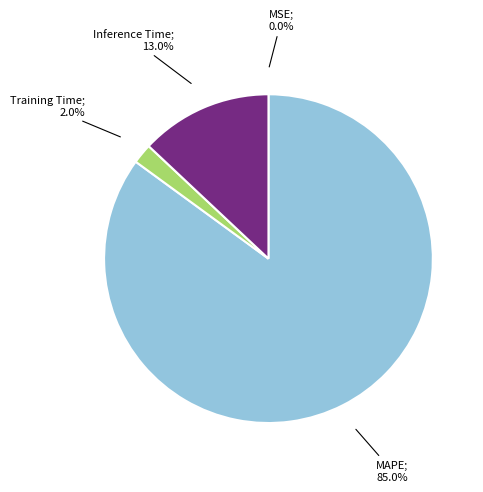

Does any single category account for the majority?

Yes